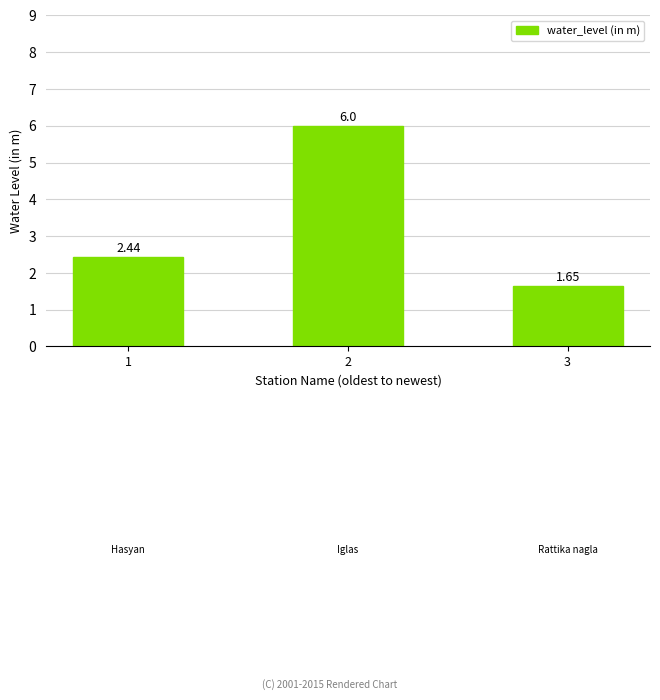

What is the sum of the values at 1 and 2?

8.4